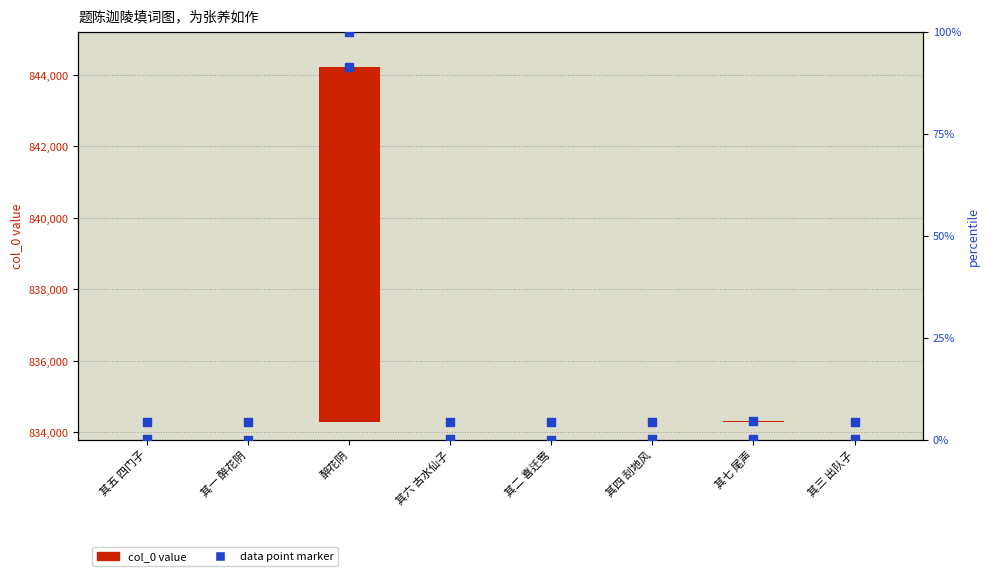

Which series reaches the maximum Y coordinate?

data point marker